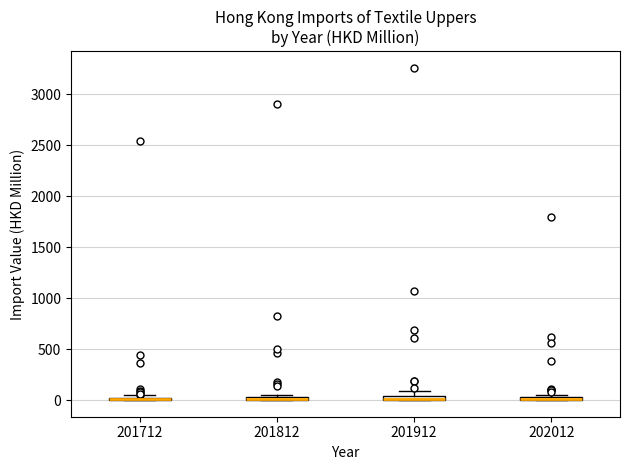

Where is the lower edge of the box at x = 202012 on the y-axis? The values are not printed on the chart, so give them approximately, as read against the axis.

0